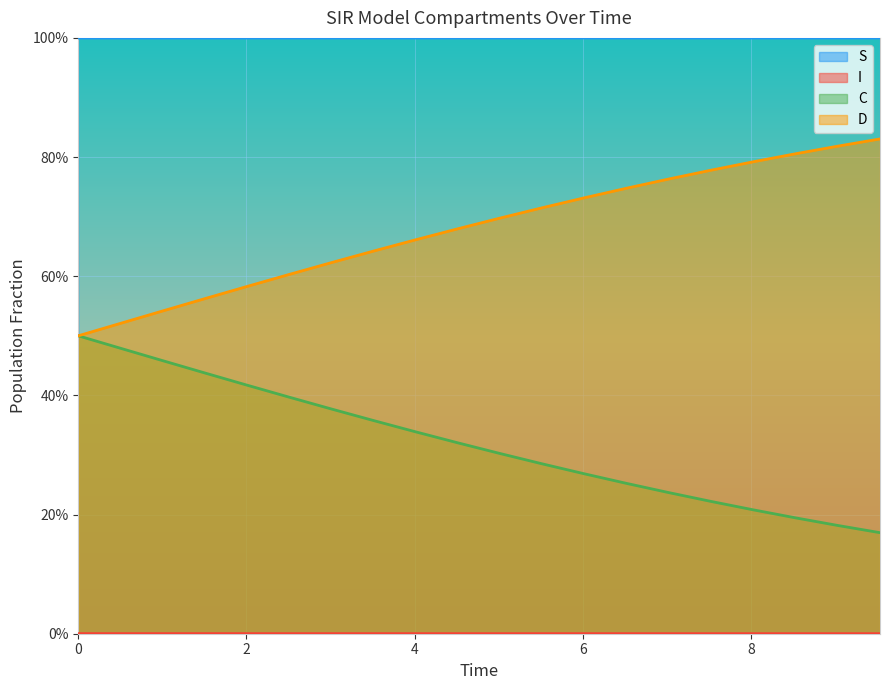

The I series shows 0.0 at 2.0066889632107023. True or false?

False